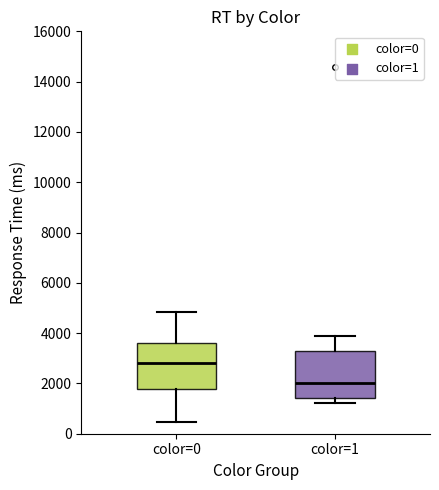

Reading left to right, transcribe this box plot: for each box, give where its median line is, the range the box spans, and where its two whiskers end, as read against the y-axis. The values are not printed on the chart, so give them approximately, as read against the axis.

color=0: median 2800, box 1800 to 3600, whiskers 400 to 4800
color=1: median 2000, box 1400 to 3200, whiskers 1200 to 3800